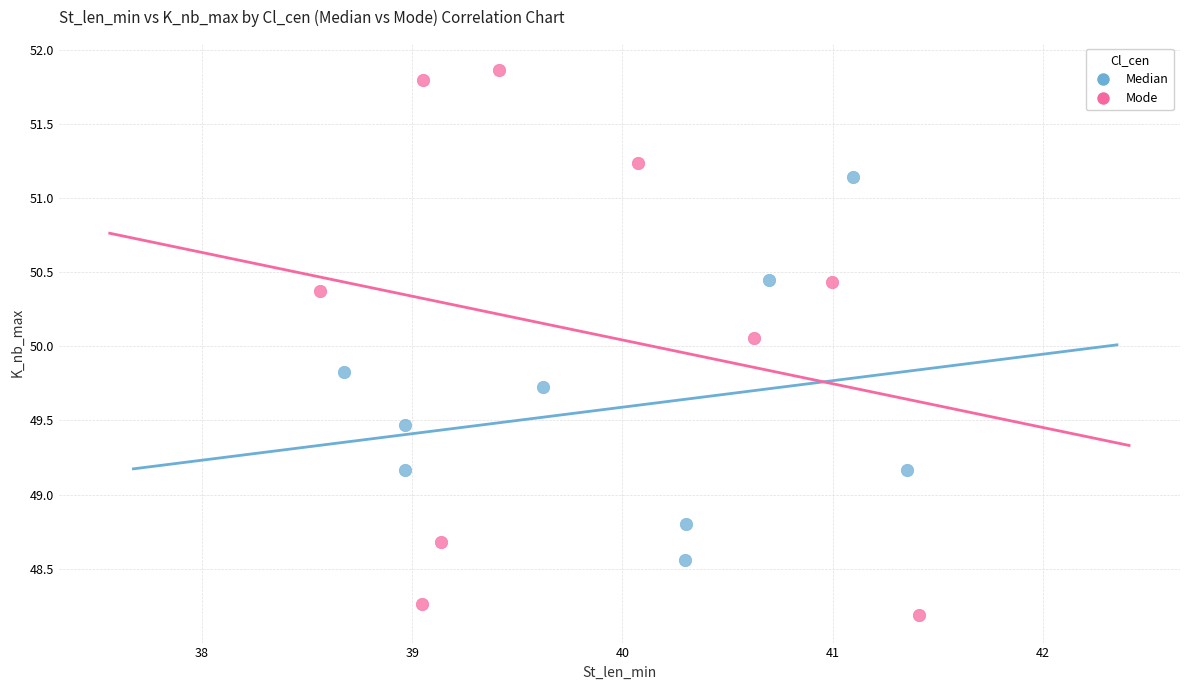

Which series contains the highest Y value?

Mode